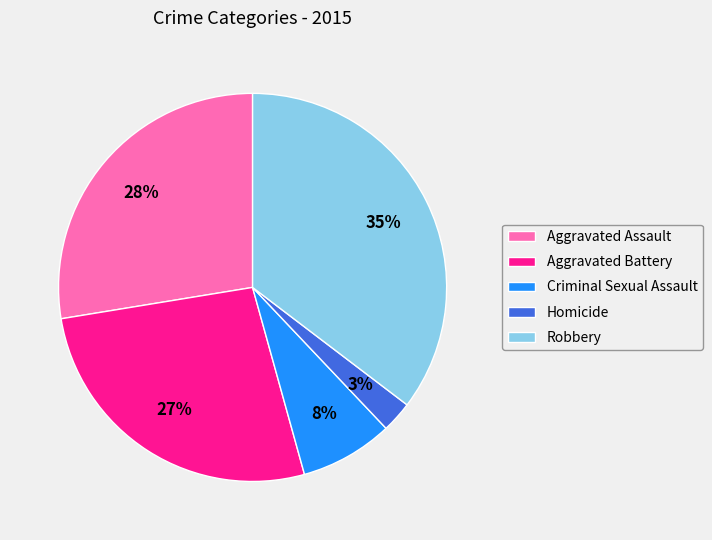

To the nearest percent, what percentage of the pie is Aggravated Assault?

28%